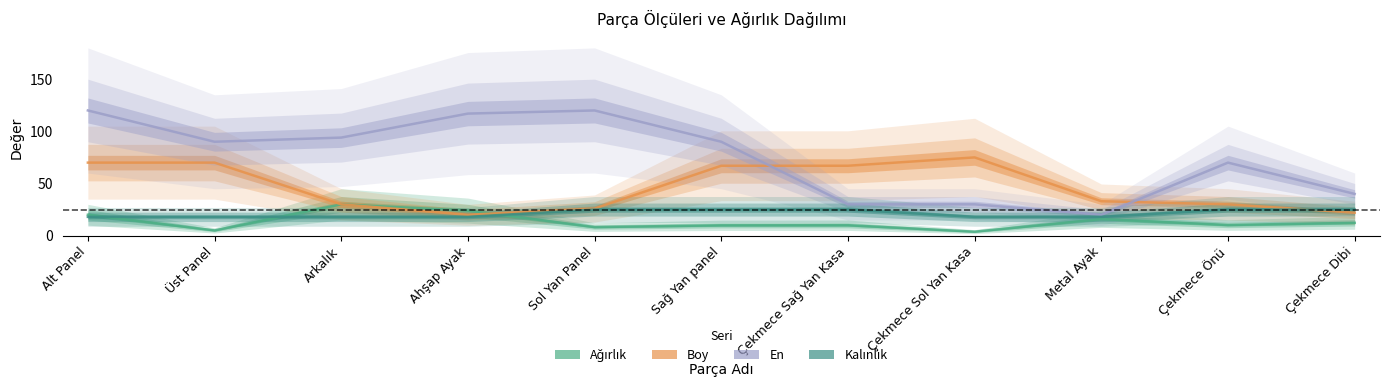

Which series changed the most between Üst Panel and Çekmece Sağ Yan Kasa?

En